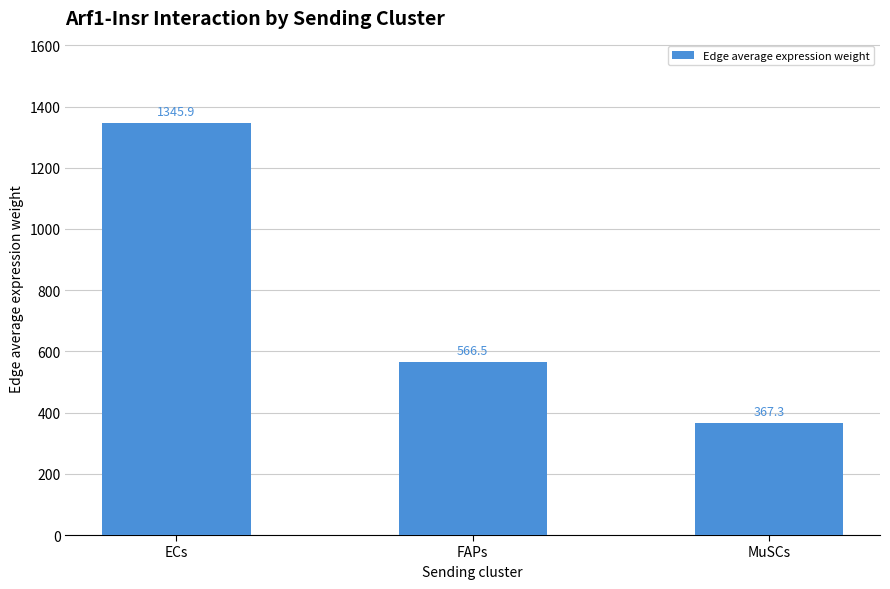

Which category has the highest value across all series?

ECs